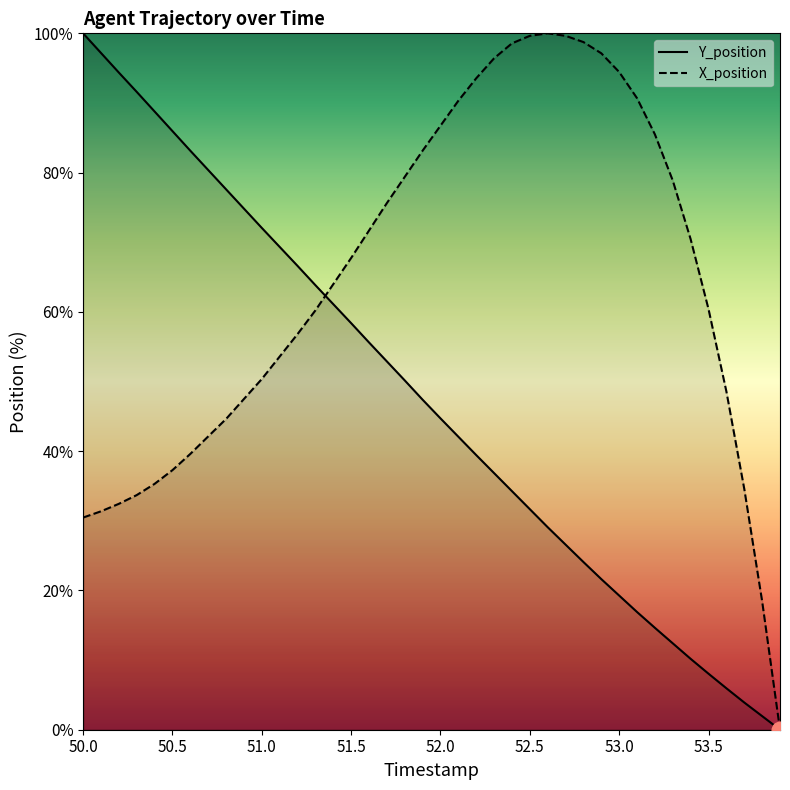

Rank the series by their average value, from highest to lowest.

X_position, Y_position